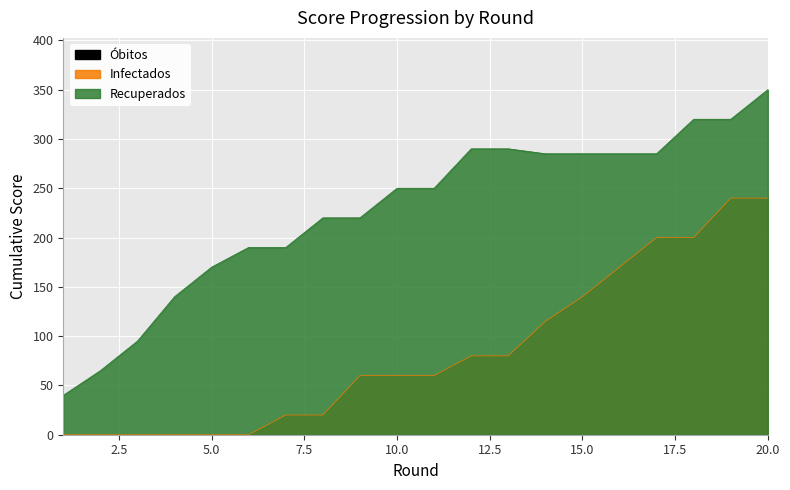

Count the number of categories in the chart.

20